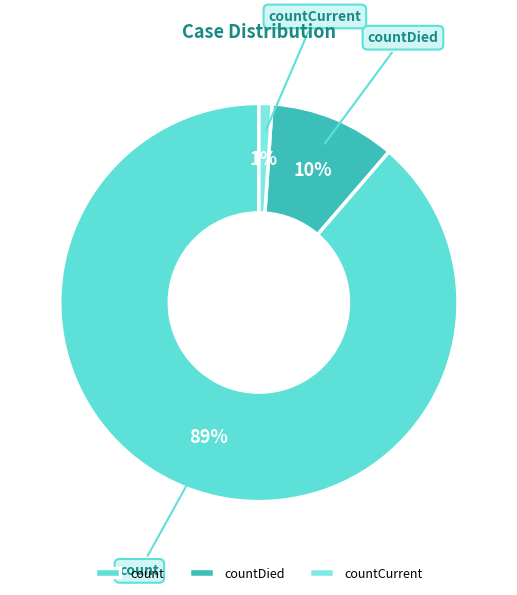

Is count the majority of the pie?

Yes